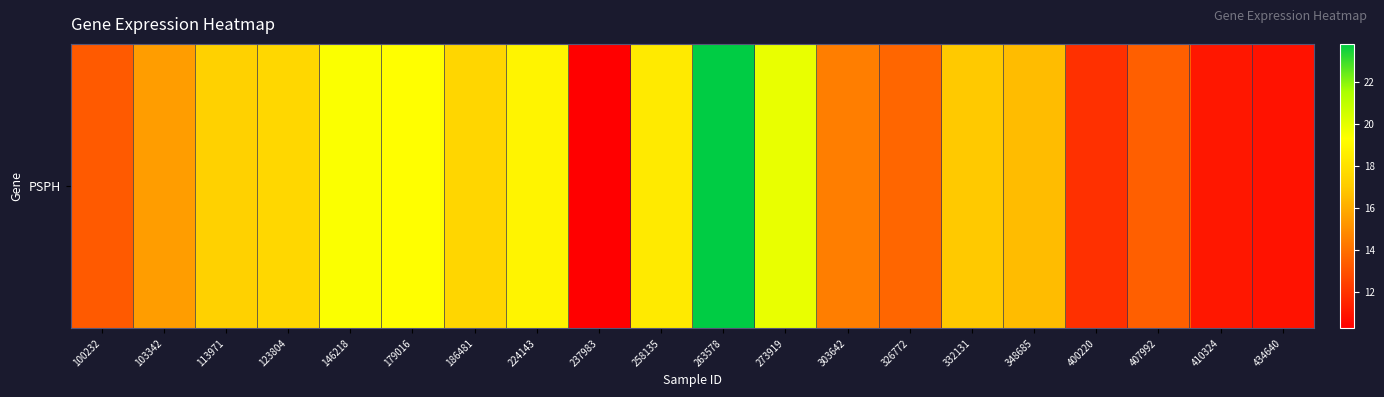

At which label does the data first exceed 16?

113971